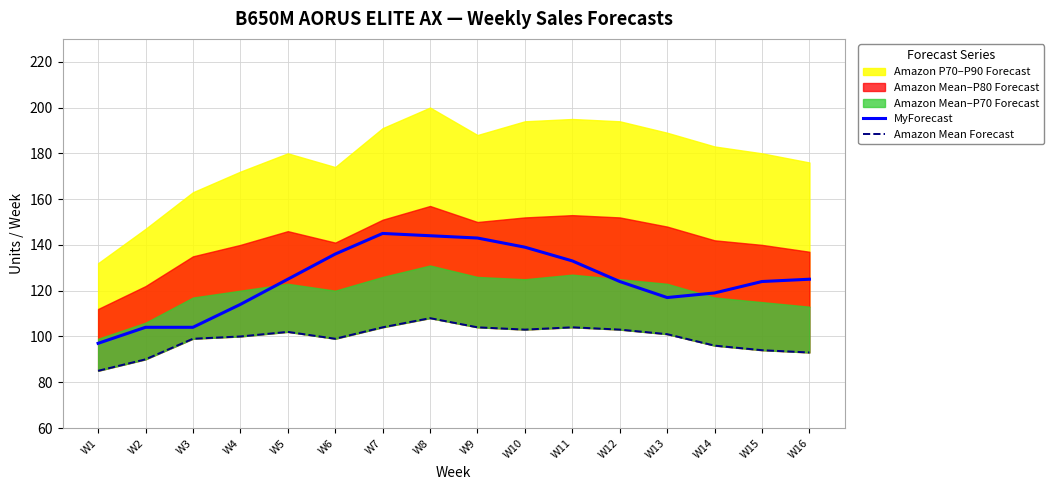

What is the sum of all Amazon Mean Forecast values?

1585